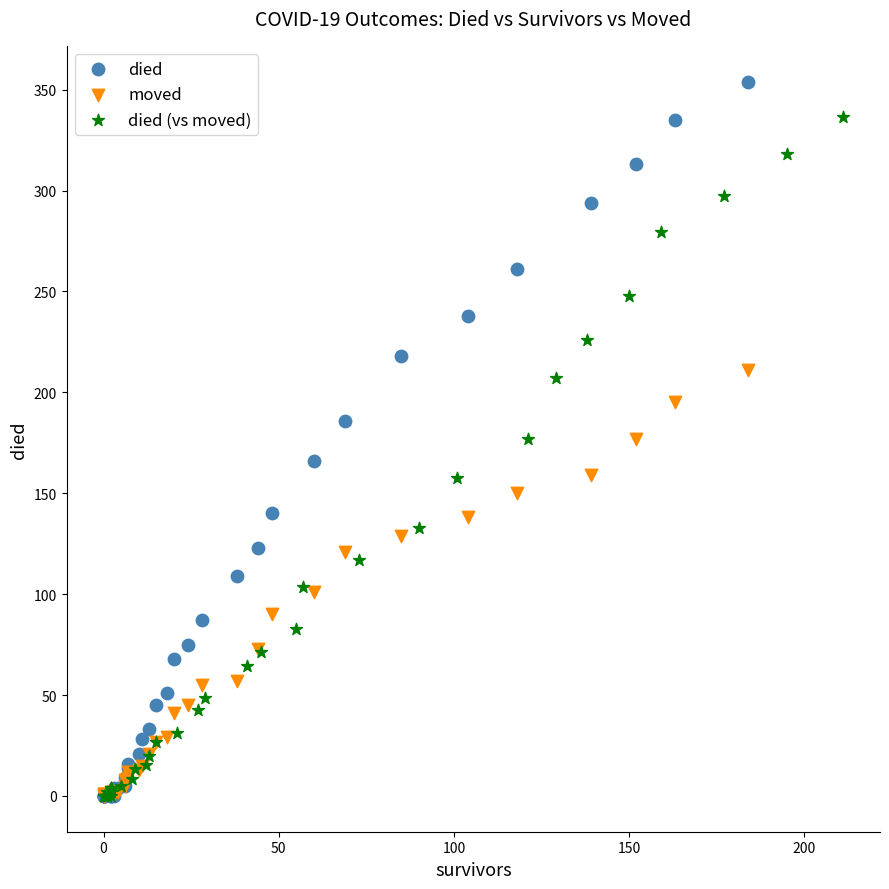

Which series has the largest Y range (max minus min)?

died